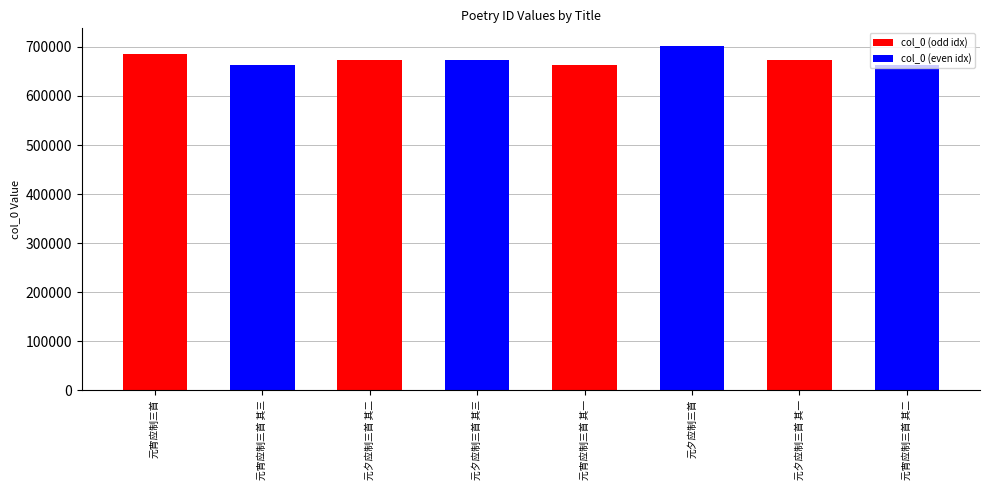

What is the approximate value at 元夕应制三首?

702877